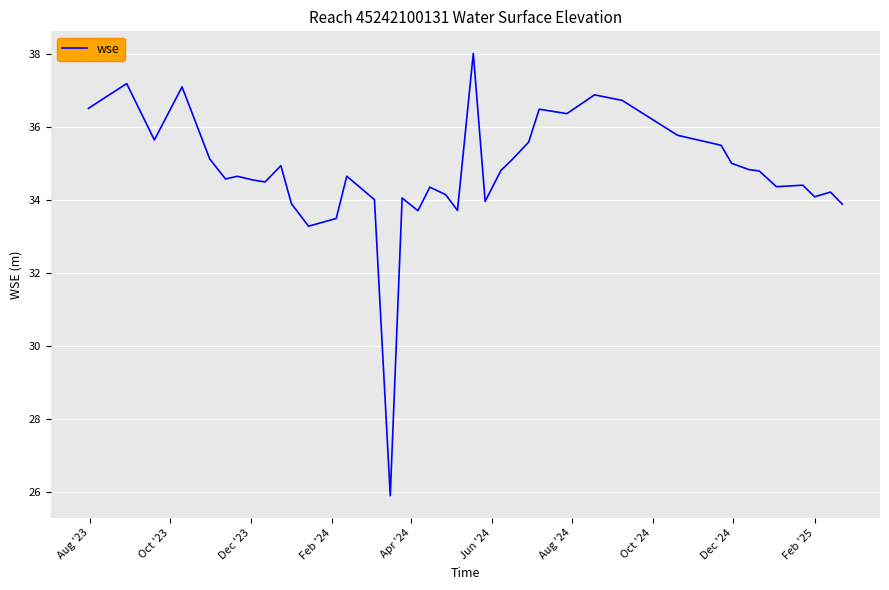

Is this an area chart (filled region under the line)?

No